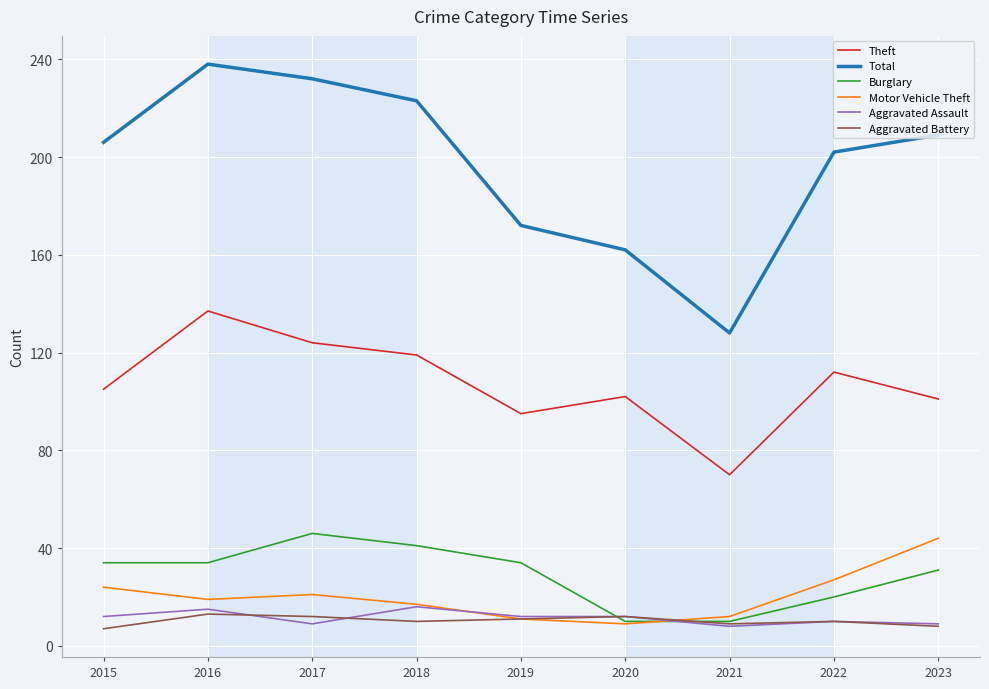

What are all the series names shown in the legend?

Theft, Total, Burglary, Motor Vehicle Theft, Aggravated Assault, Aggravated Battery